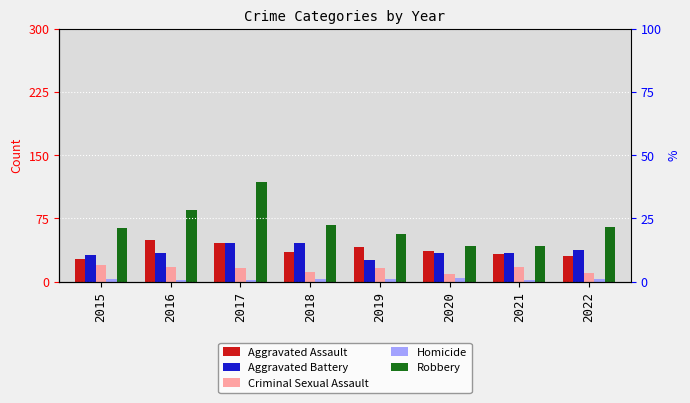

Rank the series by their maximum value, from lowest to highest.

Homicide, Criminal Sexual Assault, Aggravated Battery, Aggravated Assault, Robbery